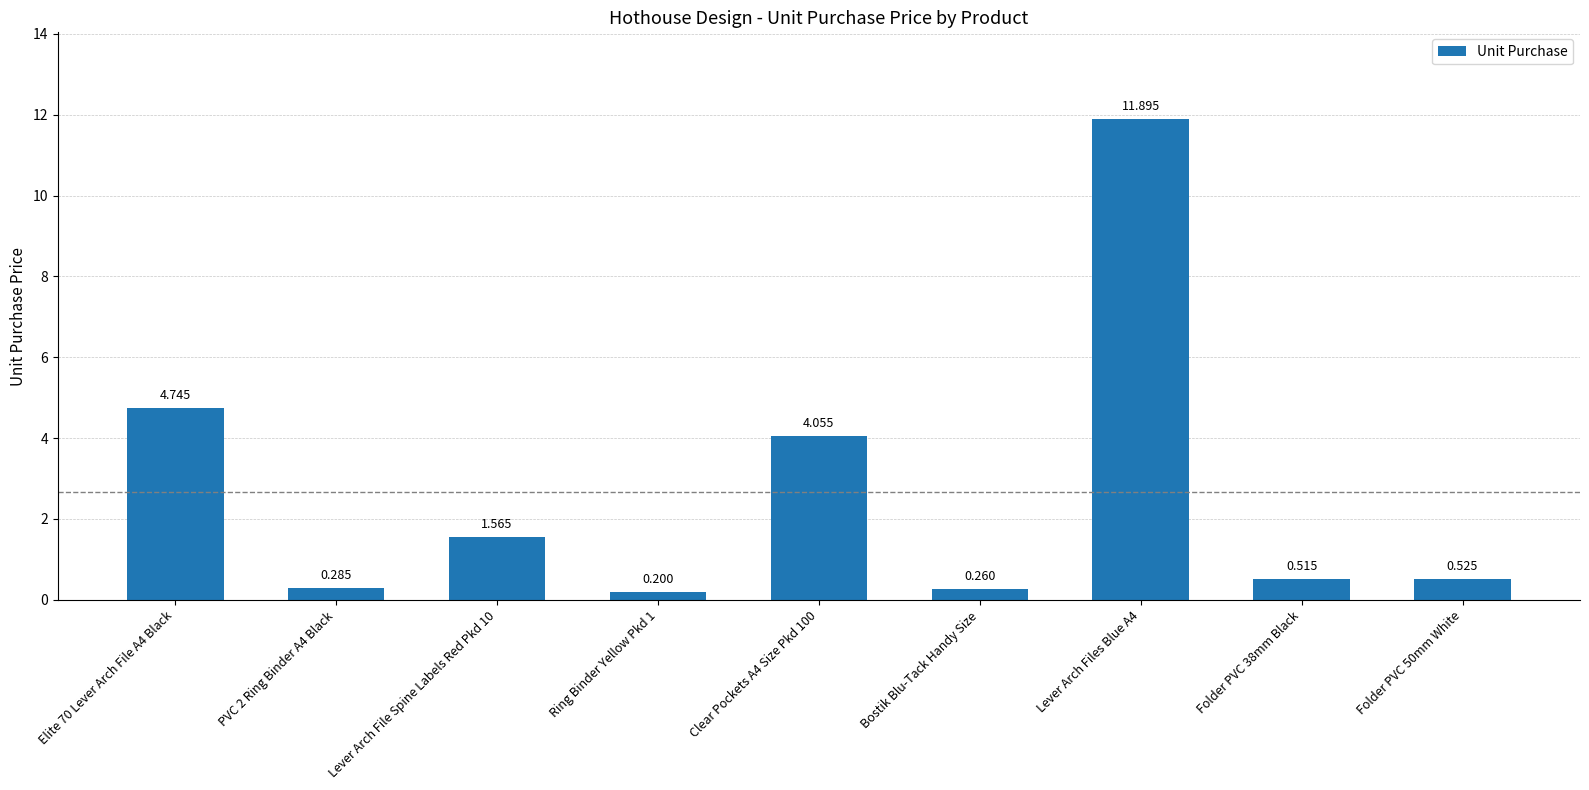

What is the label of the 6th bar from the left?

Bostik Blu-Tack Handy Size